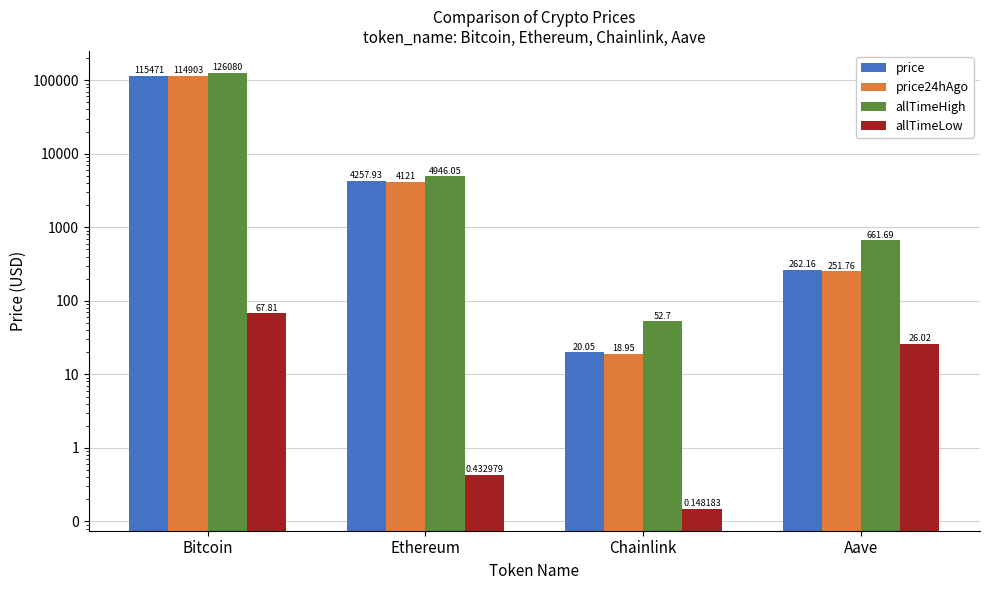

Does the chart contain any negative values?

No